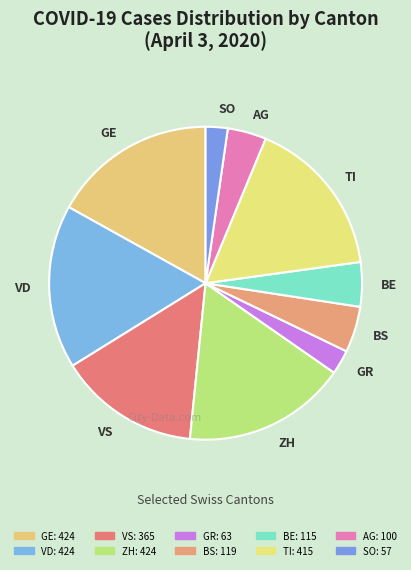

True or false: SO accounts for 2% of the total.

True